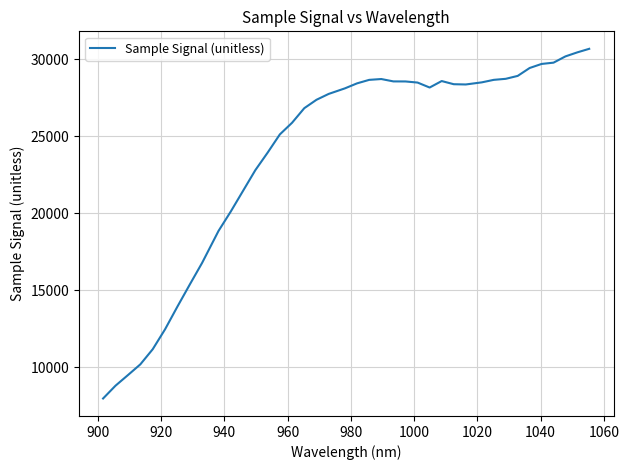

What is the sum of all values?

953935